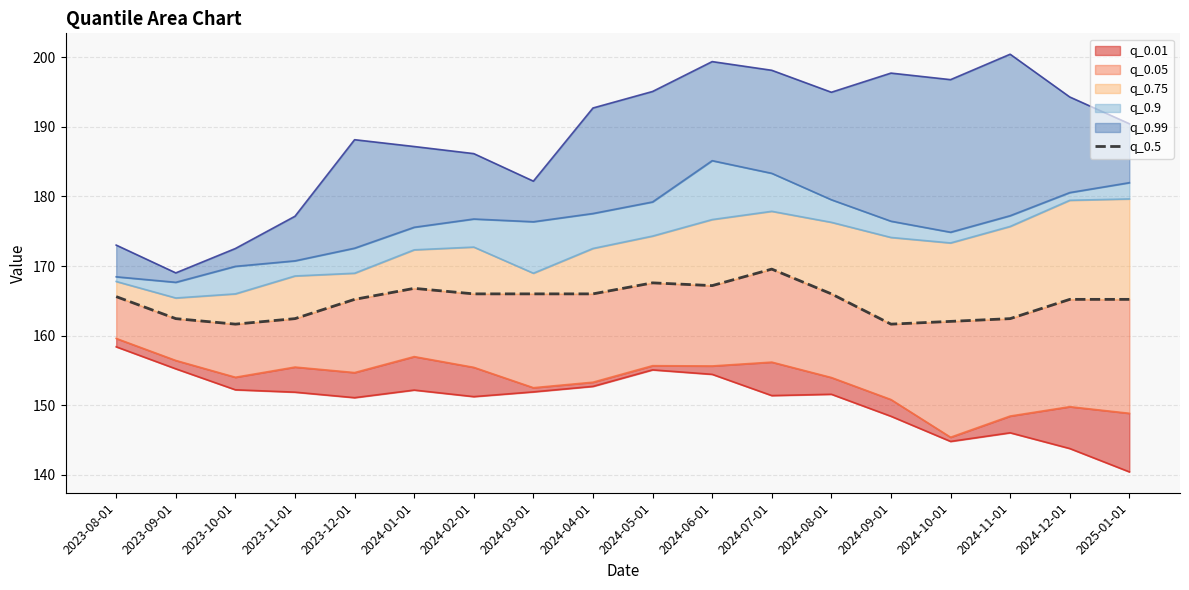

List the labels in order of value, largest first.

2024-07-01, 2024-05-01, 2024-06-01, 2024-01-01, 2024-03-01, 2024-04-01, 2024-08-01, 2024-02-01, 2023-08-01, 2024-12-01, 2023-12-01, 2025-01-01, 2023-09-01, 2023-11-01, 2024-11-01, 2024-10-01, 2023-10-01, 2024-09-01